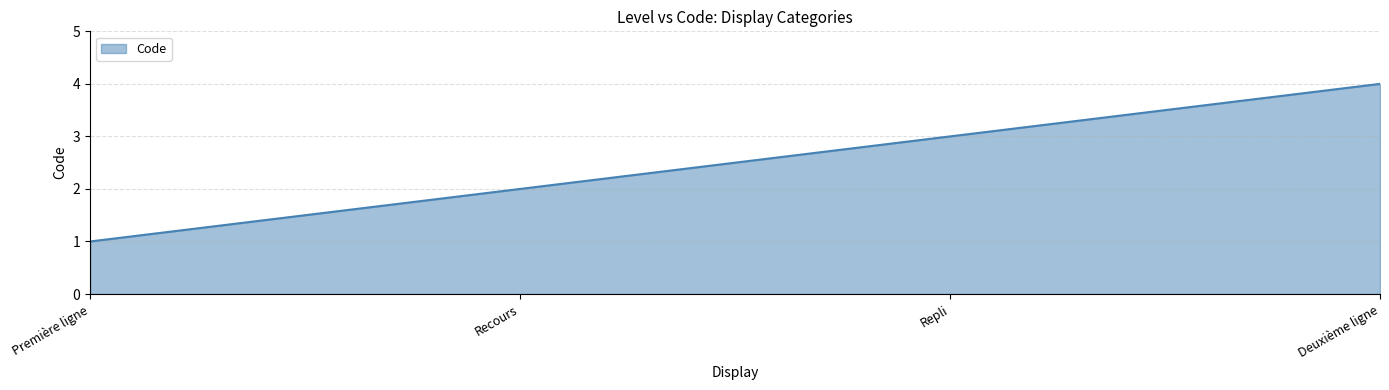

The chart shows a value of 1 at Première ligne. True or false?

True